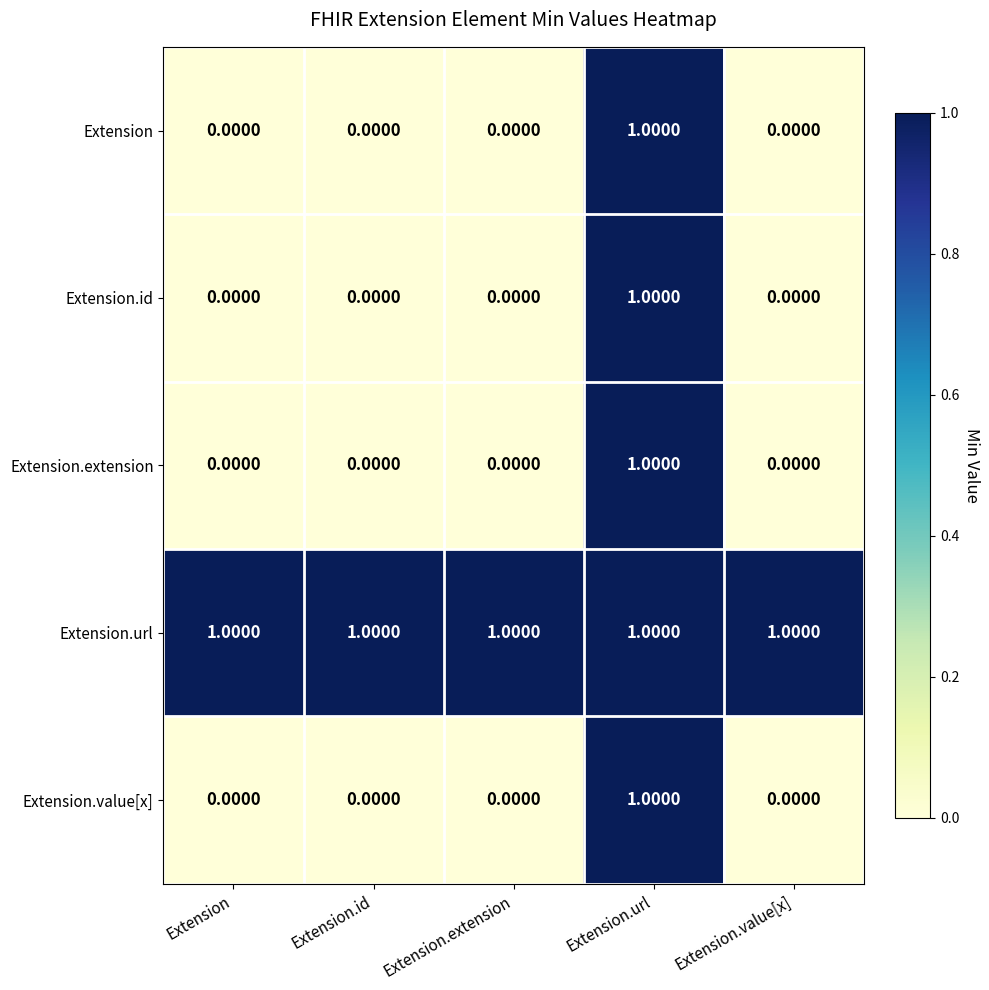

Which category has the highest value in the Extension series?

Extension.url